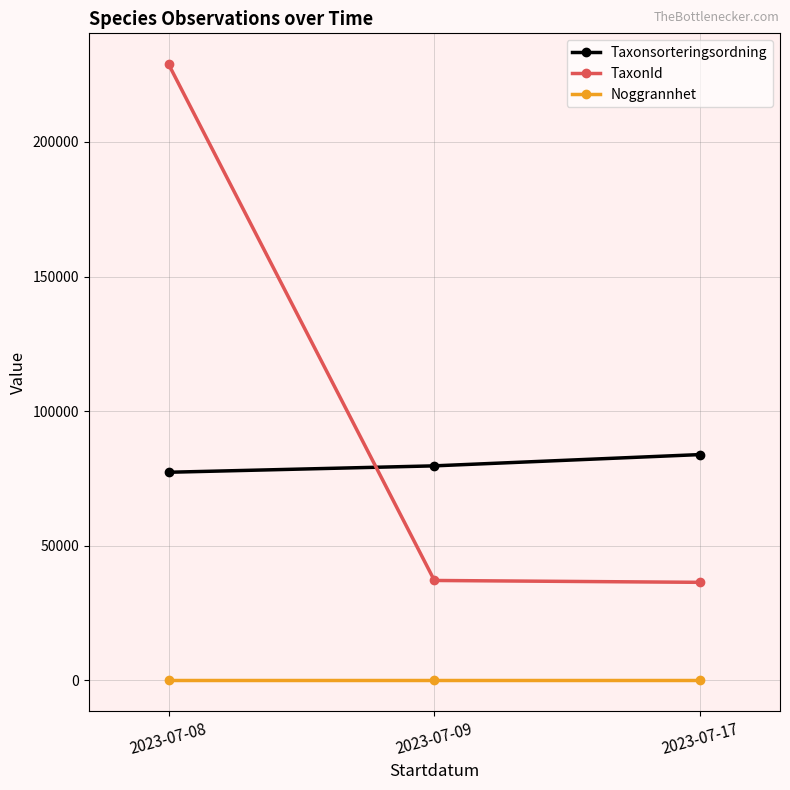

List the series in order of their peak value, lowest first.

Noggrannhet, Taxonsorteringsordning, TaxonId